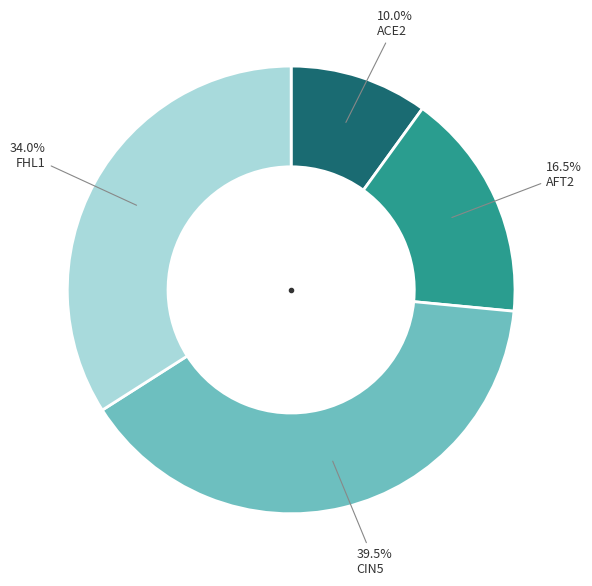

Does any single category account for the majority?

No